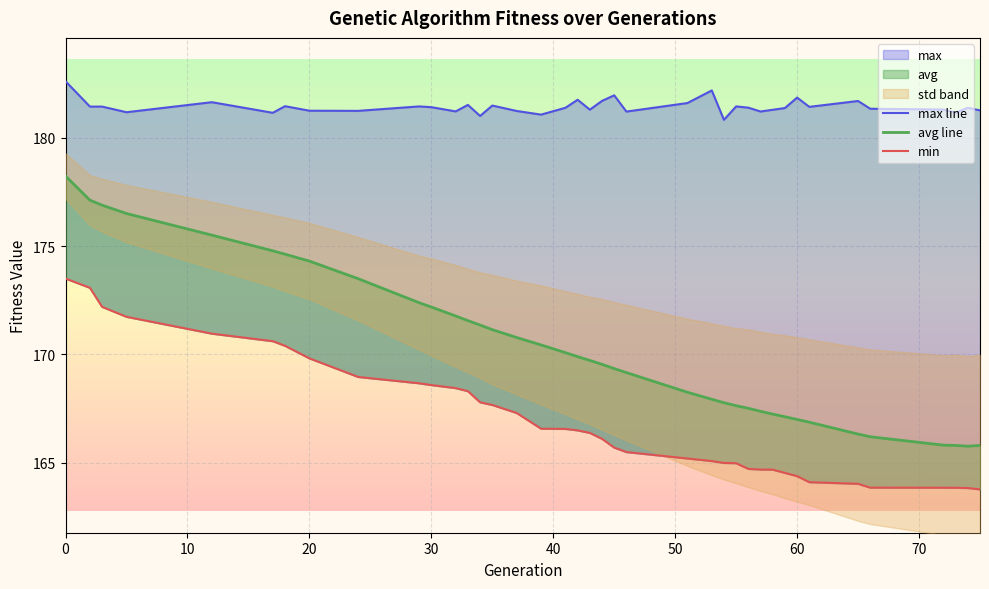

At how many categories does at least one series exceed 169?

39